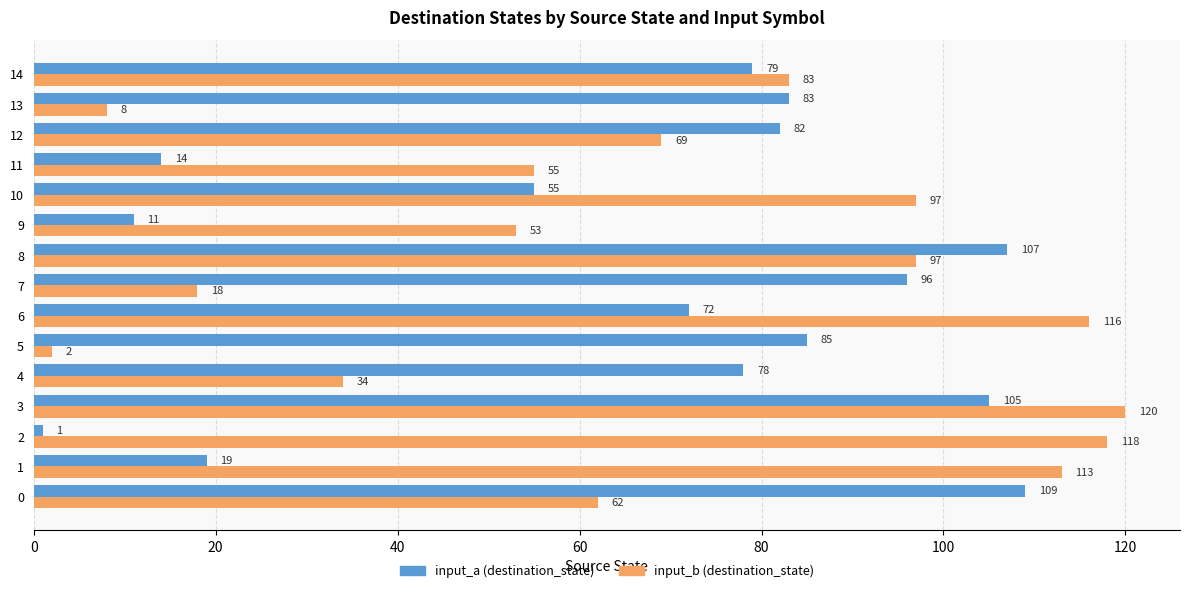

What is the sum of all input_a (destination_state) values?

996